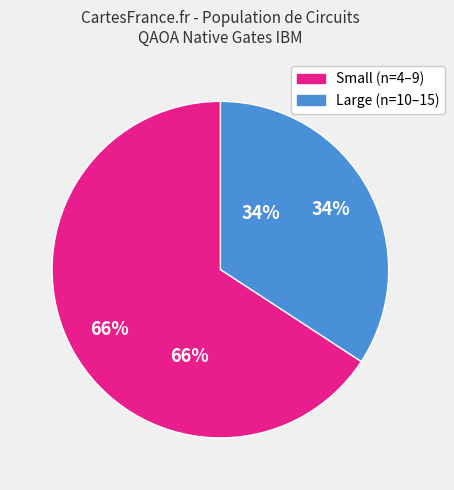

Does any single category account for the majority?

Yes